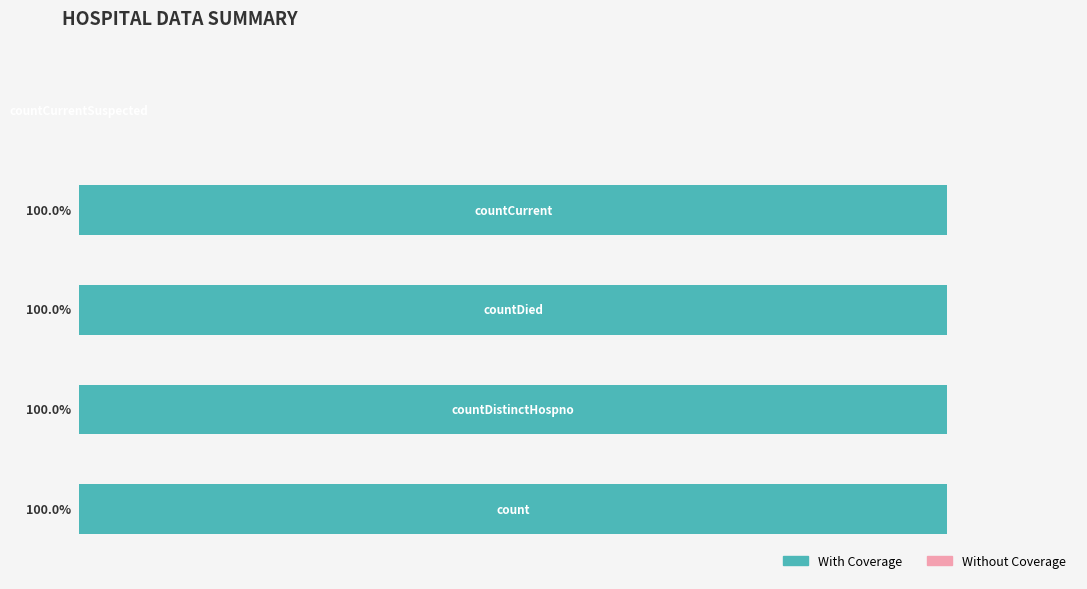

The value of Without Coverage at countDied is 0. True or false?

True